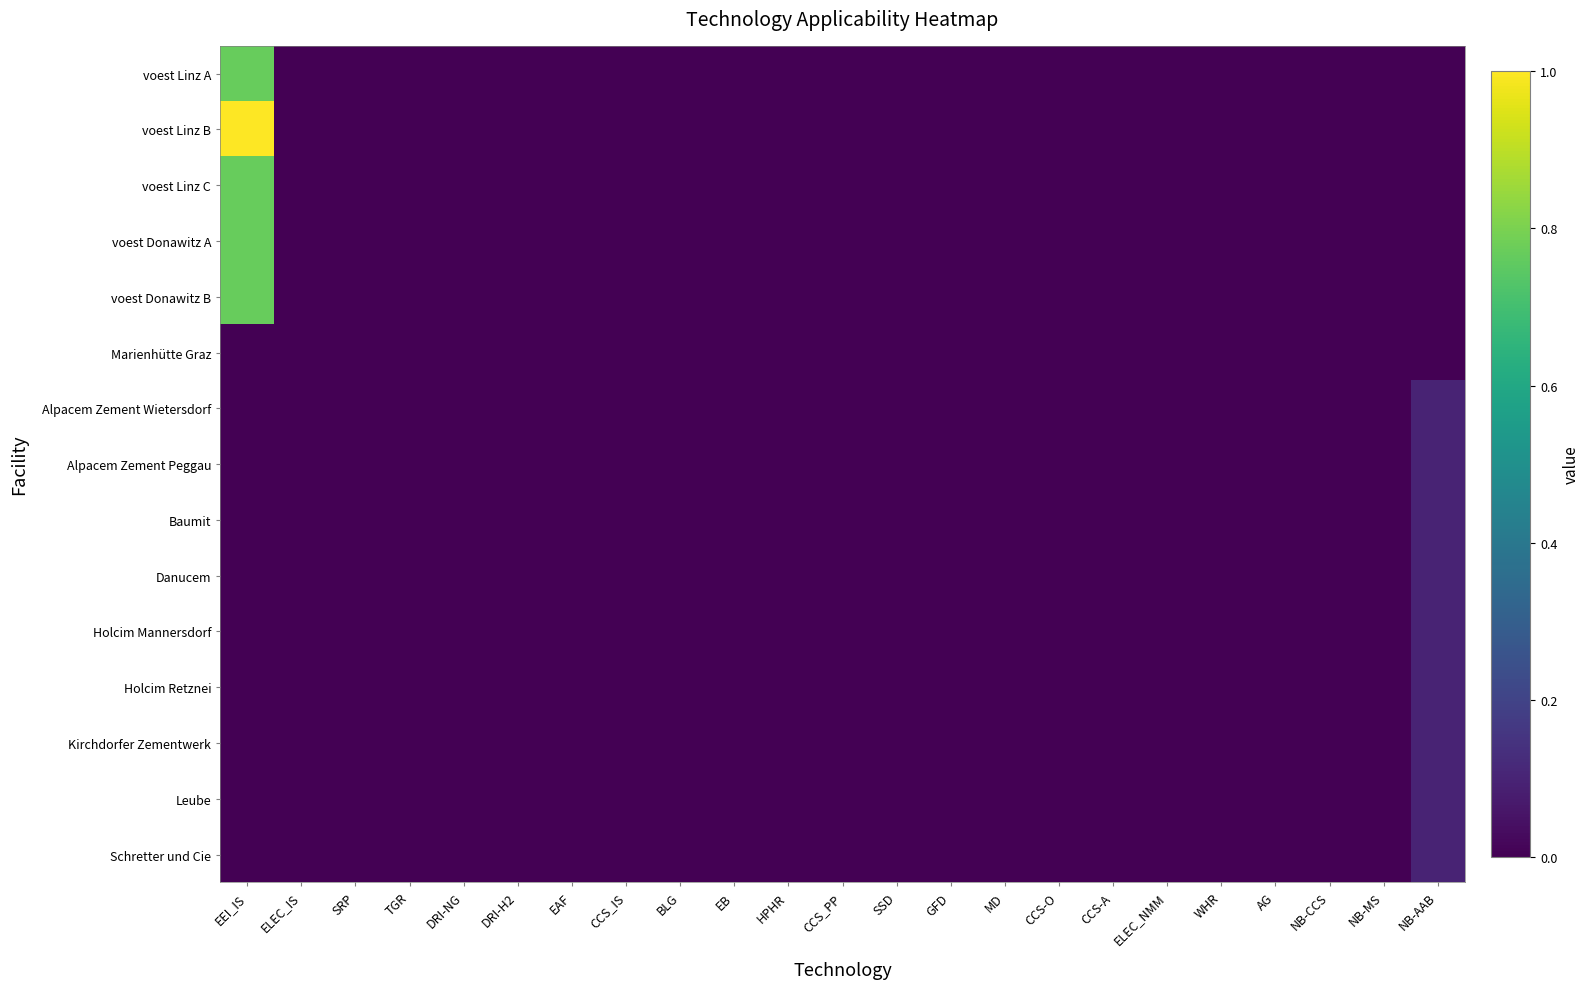

Which series has the widest spread of values?

voest Linz B